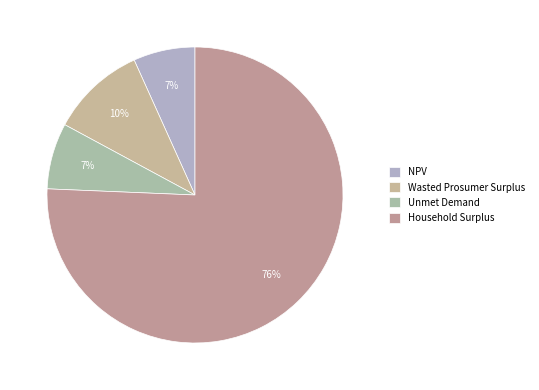

Combined, do Wasted Prosumer Surplus and Unmet Demand account for over 50%?

No